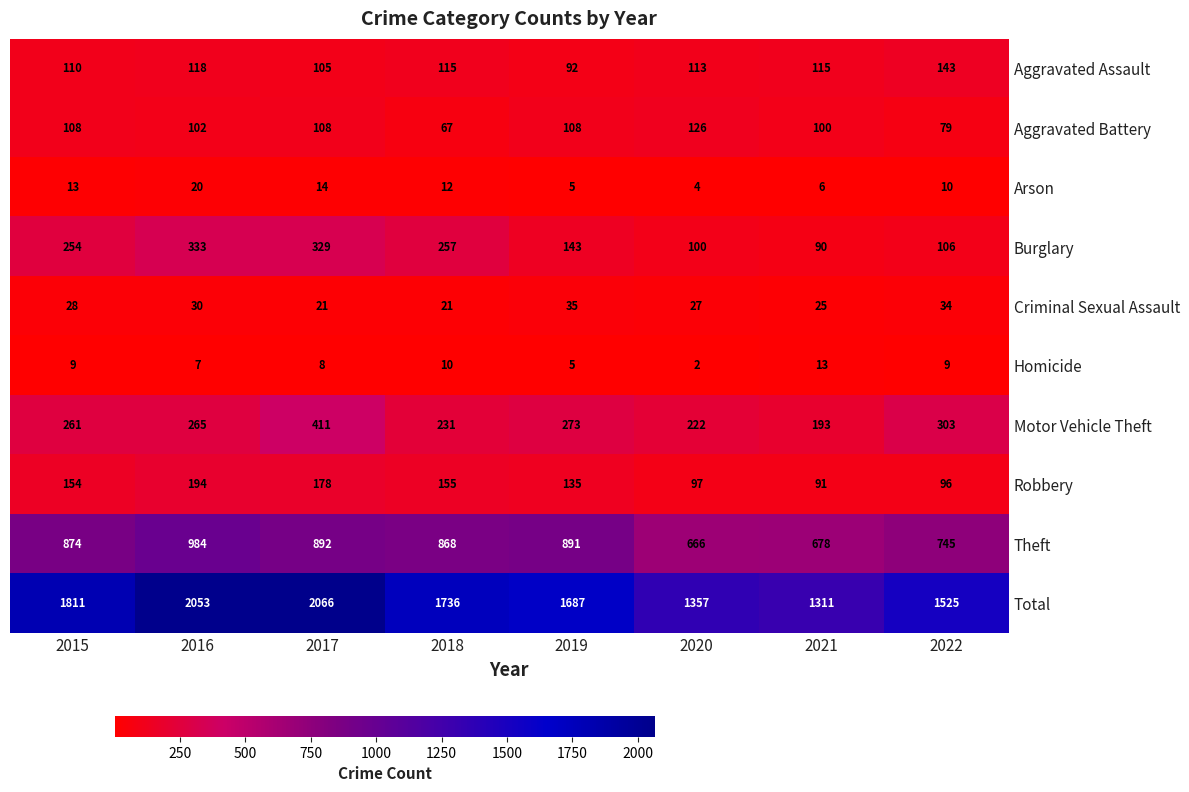

What is the sum of all Robbery values?

1100